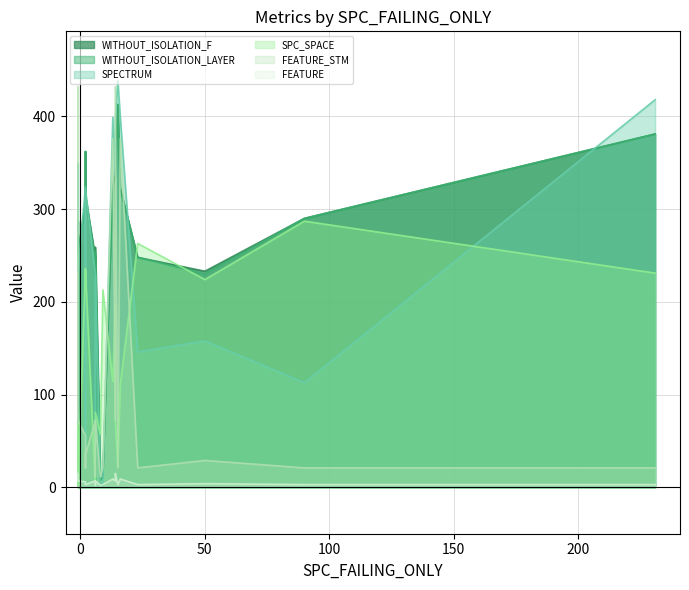

True or false: WITHOUT_ISOLATION_LAYER and WITHOUT_ISOLATION_F cross at least once.

False